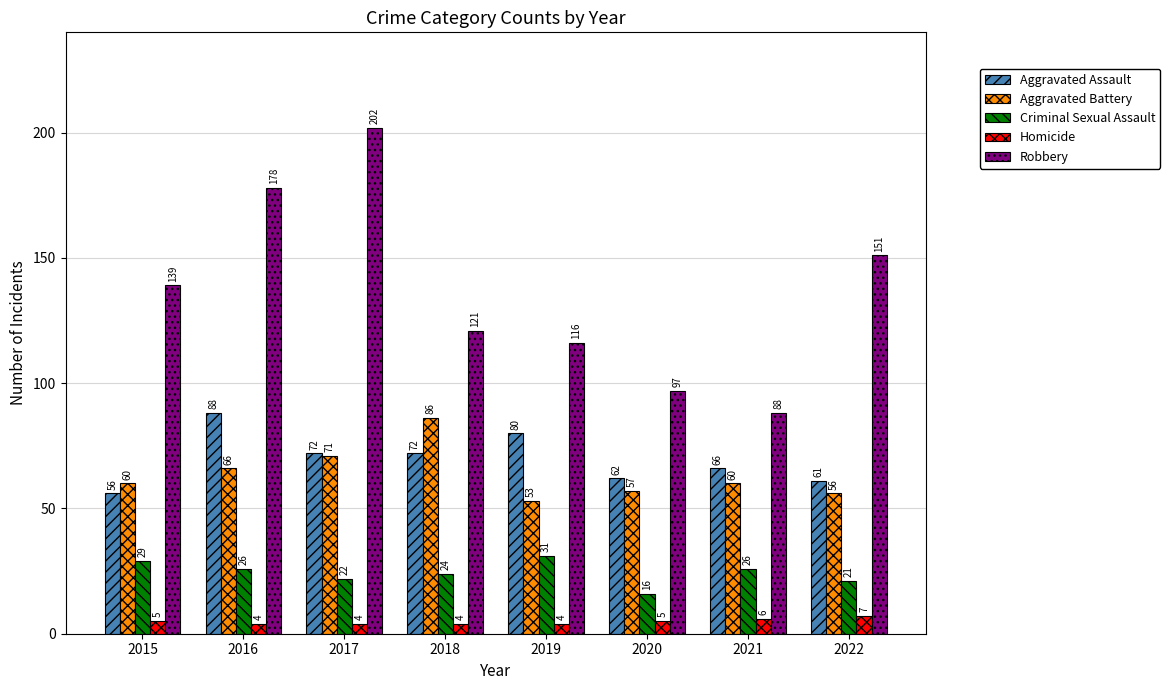

Is it true that Criminal Sexual Assault equals 29 at 2015?

True